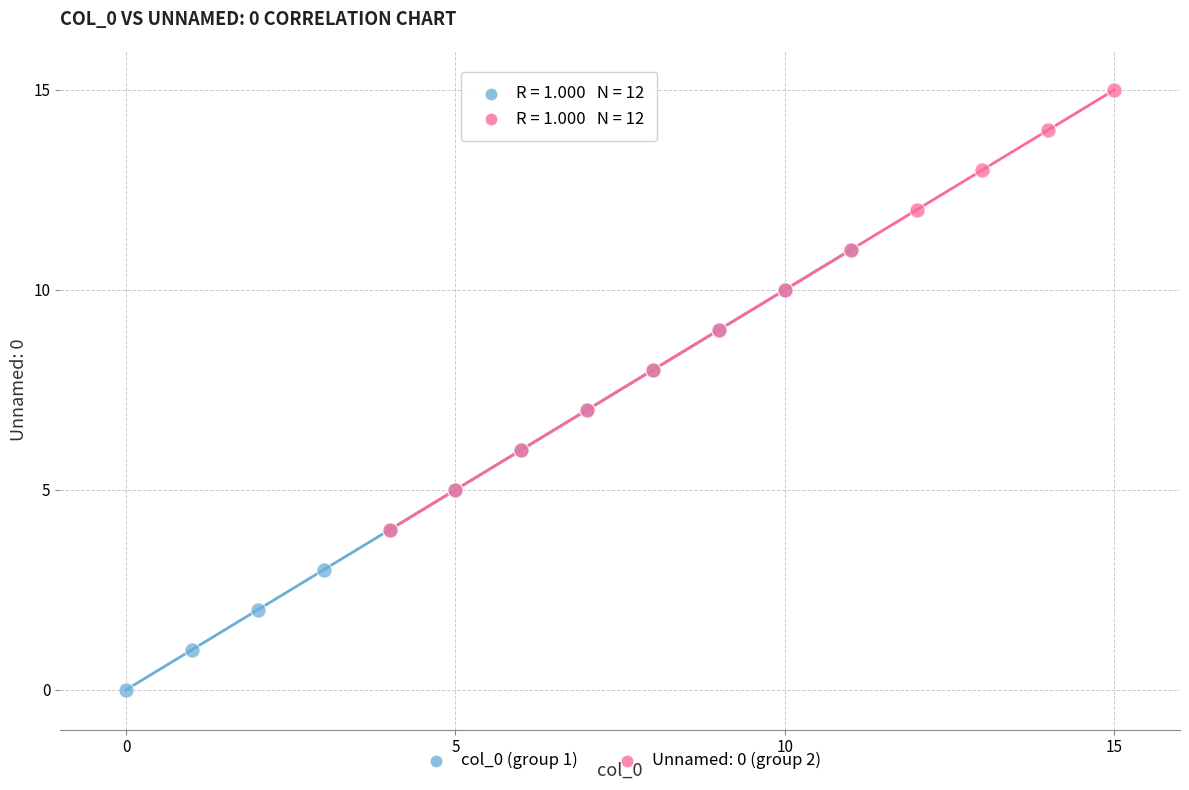

Which series reaches the minimum Y coordinate?

col_0 (group 1)